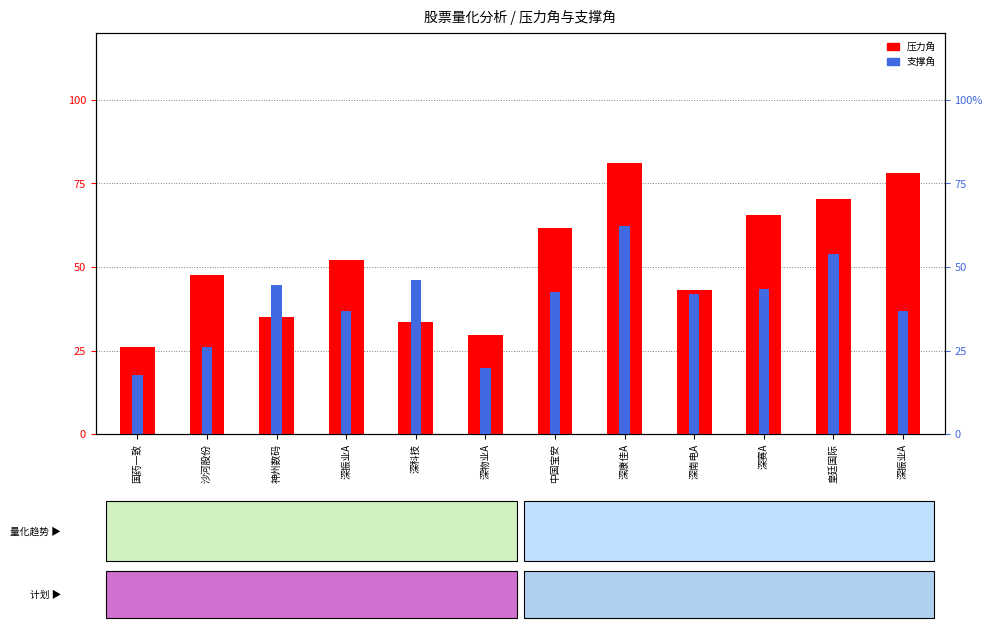

At how many categories does at least one series exceed 29?

11